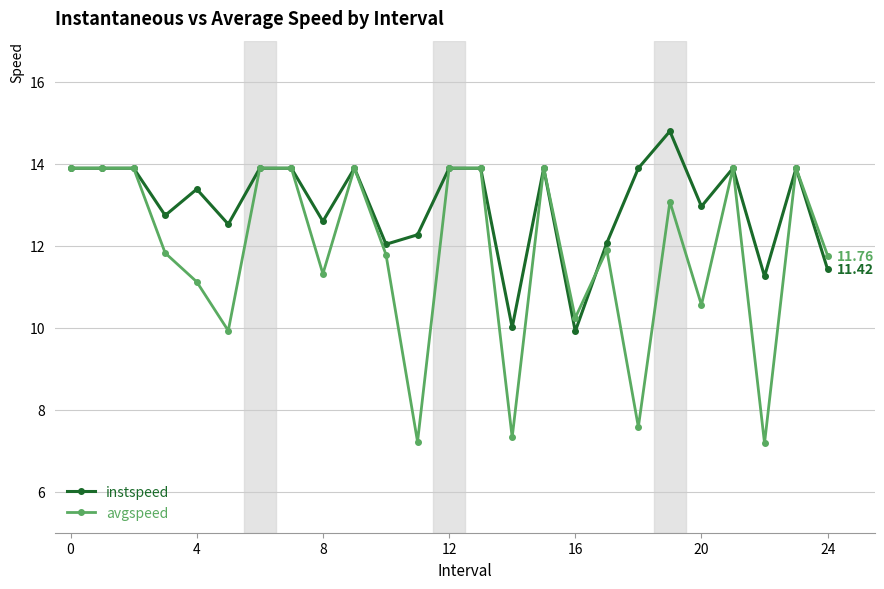

Which series has the largest total across all categories?

instspeed